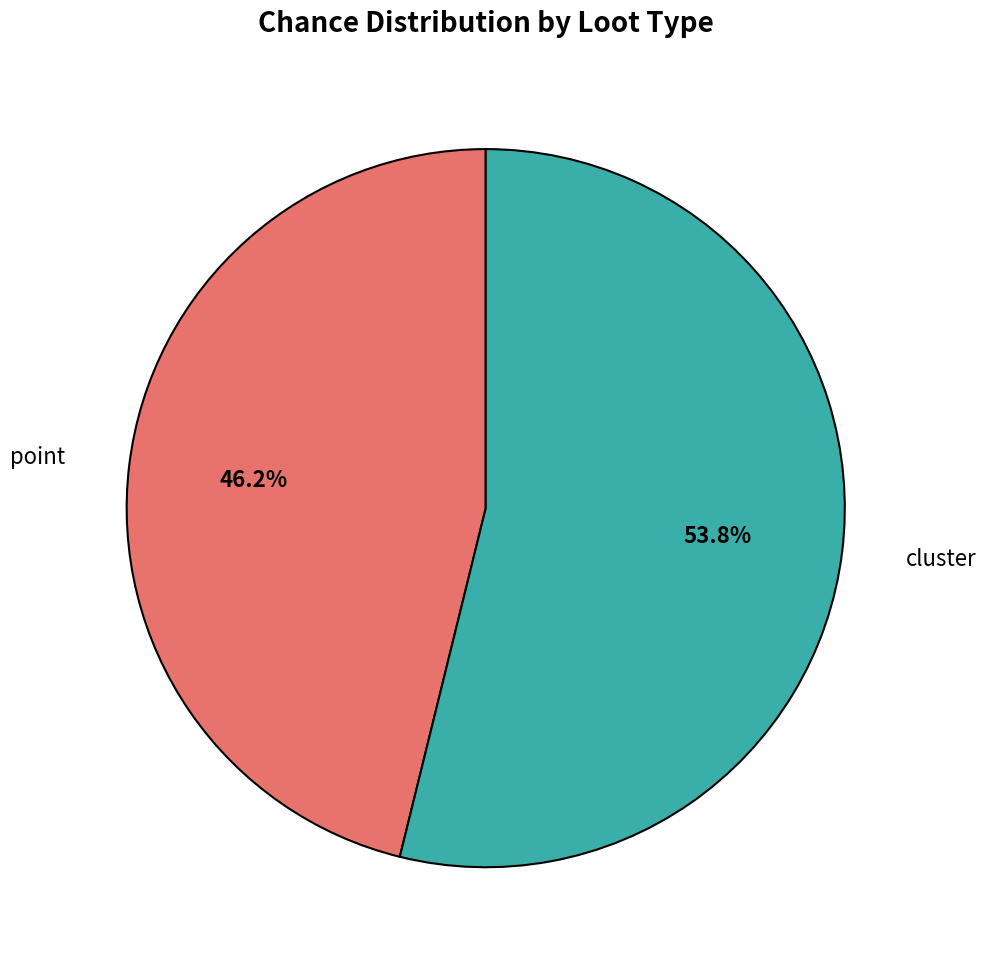

Is there a majority slice in this chart?

Yes